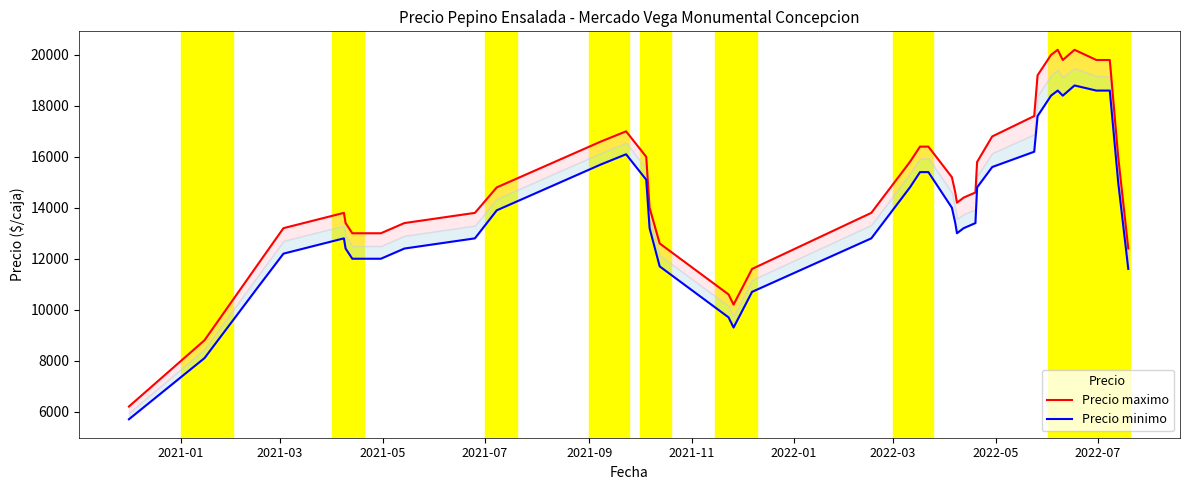

True or false: Precio maximo and Precio minimo cross at least once.

False